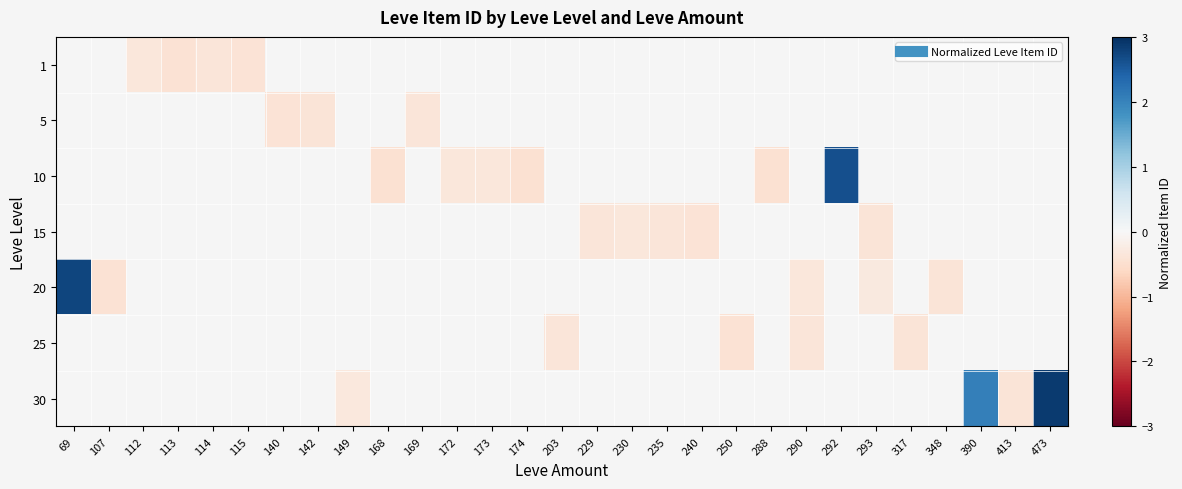

What is the smallest value displayed?

-0.4